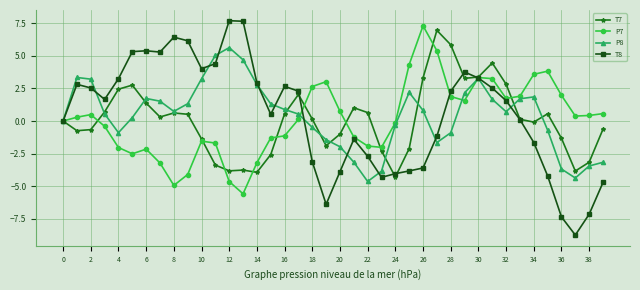

Which series has the largest range (max minus min)?

T8